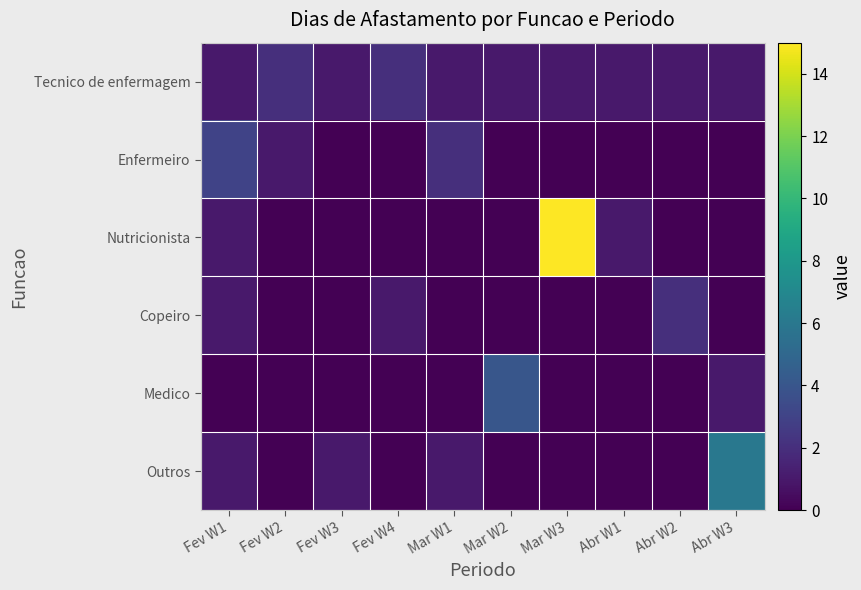

What is the maximum value shown in the chart?

15